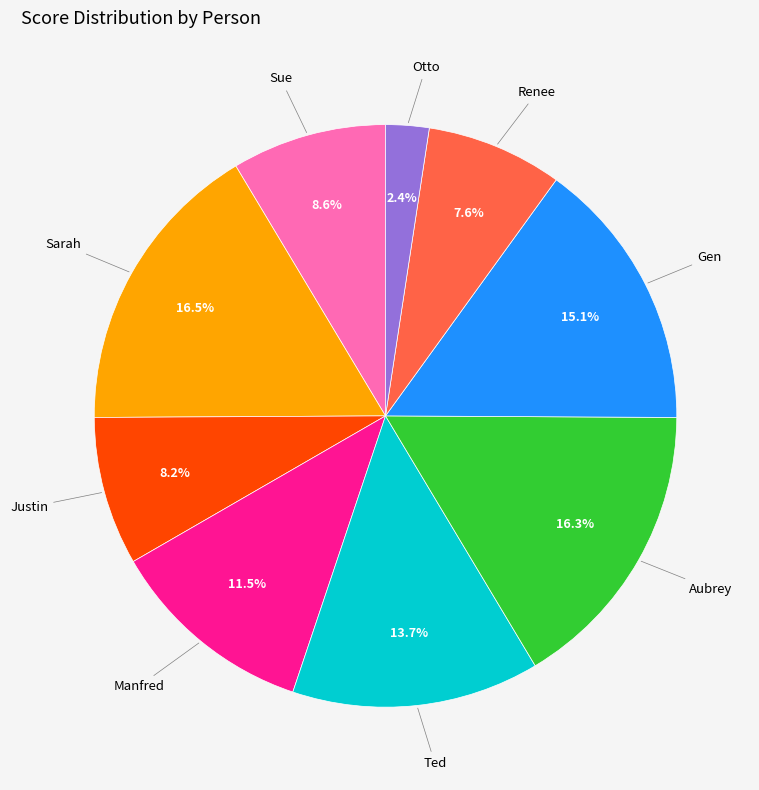

How many segments does this pie chart have?

9